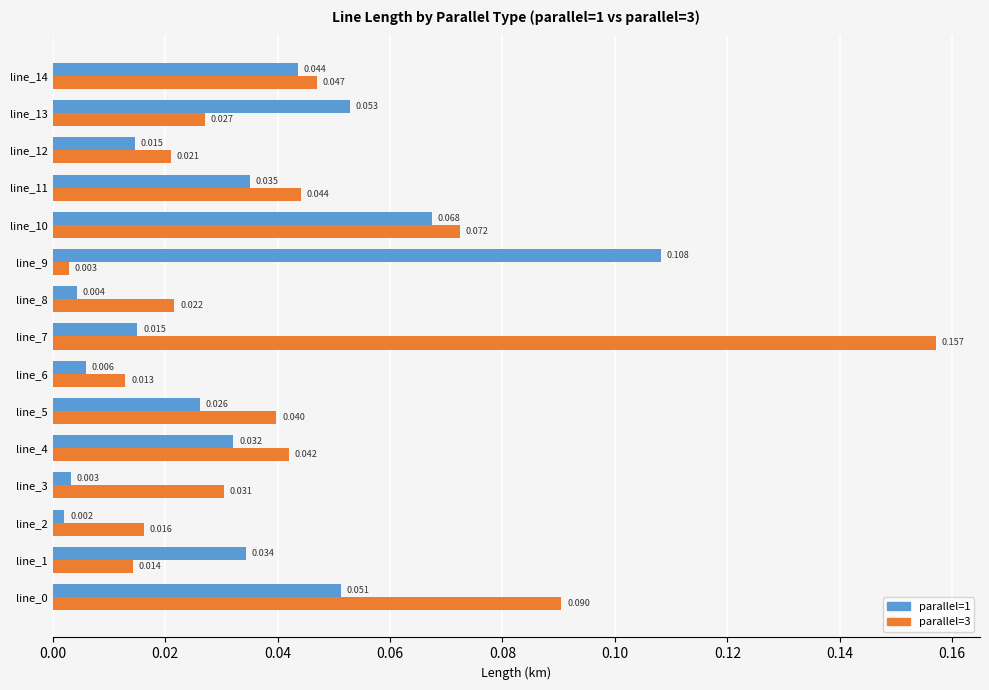

How many data points does each series have?

15